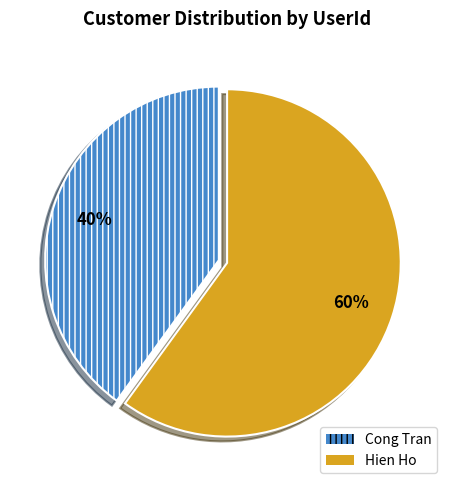

True or false: Cong Tran accounts for 30% of the total.

False